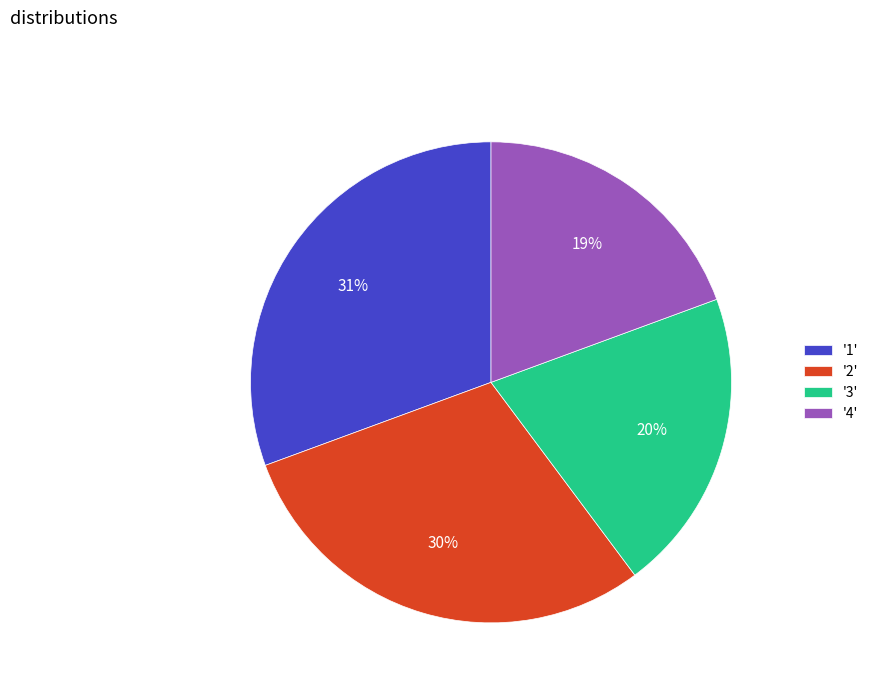

To the nearest percent, what is the average slice percentage?

25%